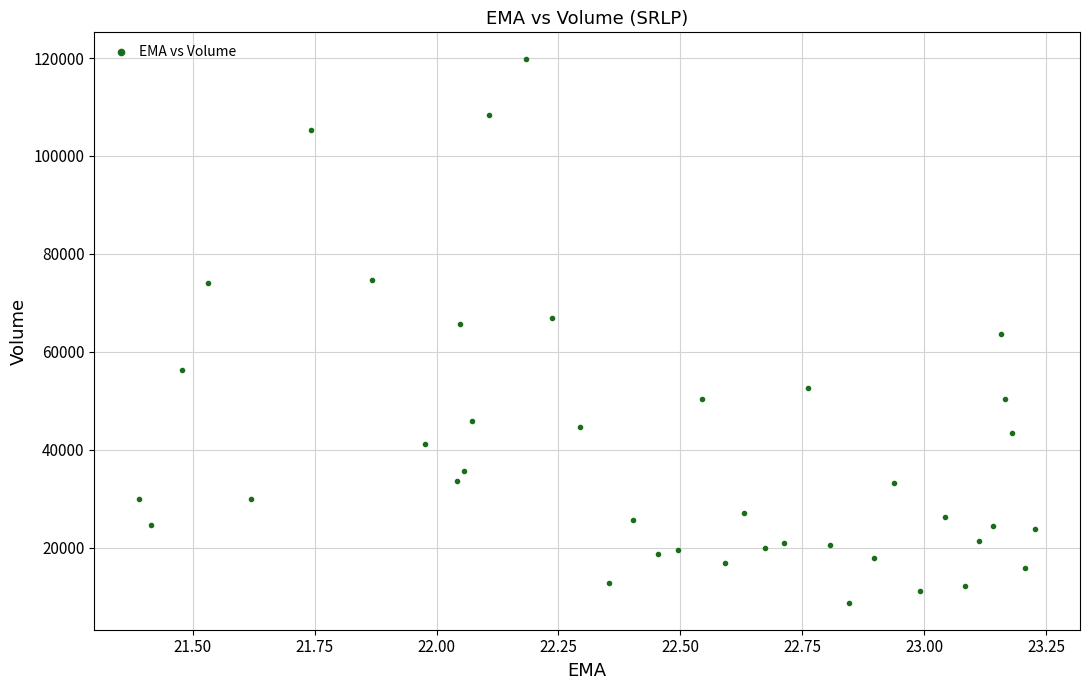

What is the range of Y values (max minus min)?

110900